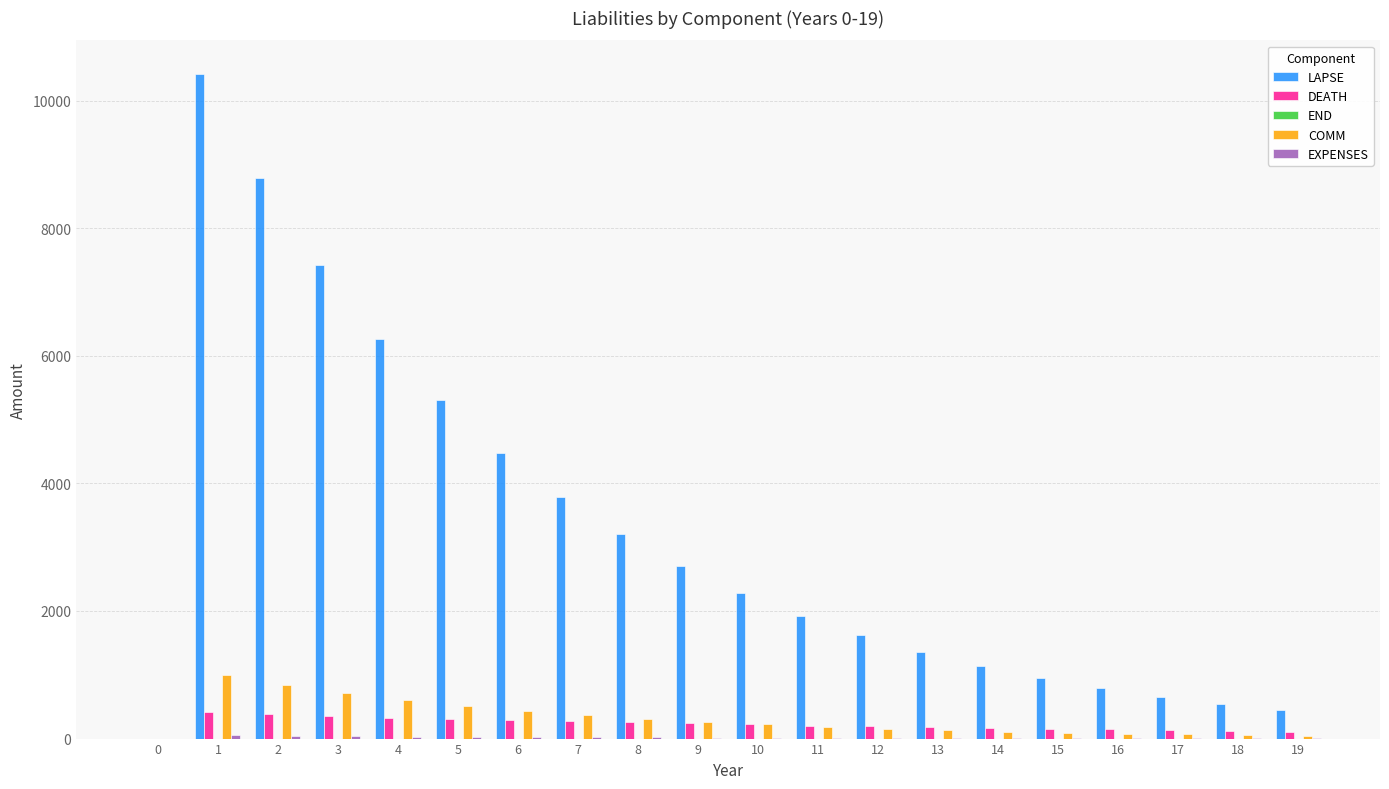

At which label does LAPSE first exceed 2279?

1